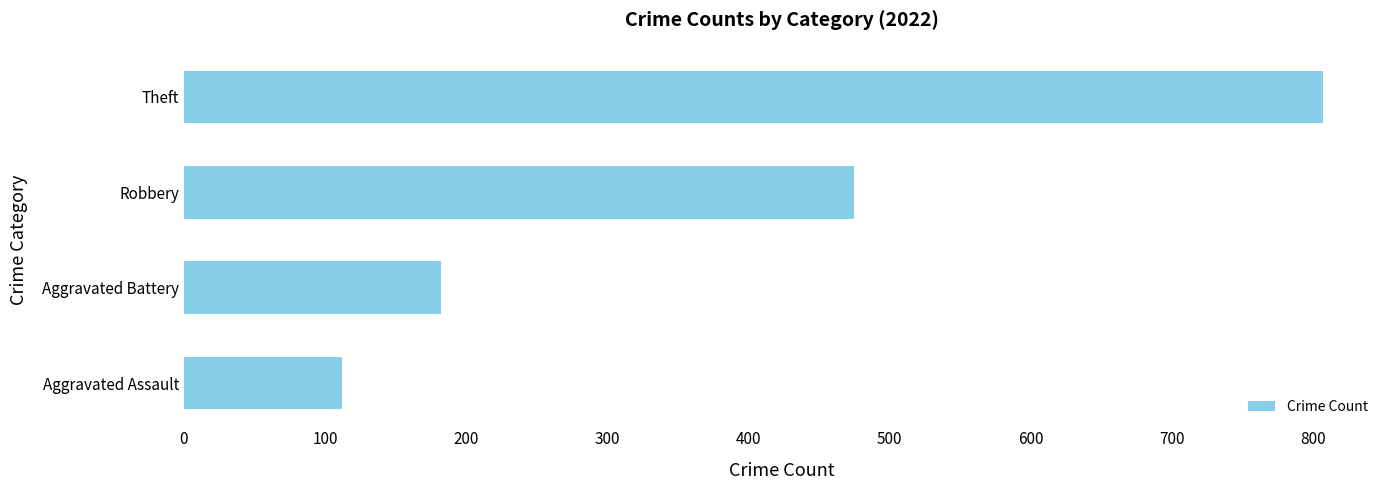

Rank the categories by value from highest to lowest.

Theft, Robbery, Aggravated Battery, Aggravated Assault